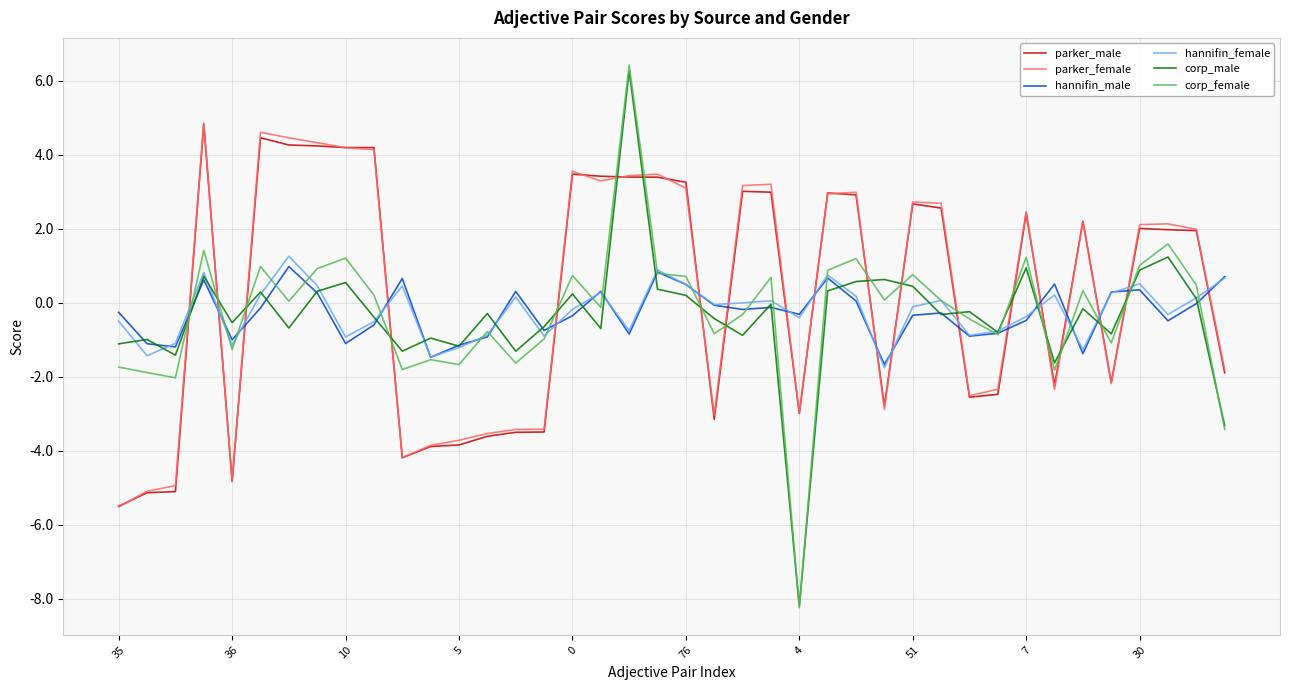

Which series has the largest range (max minus min)?

corp_female